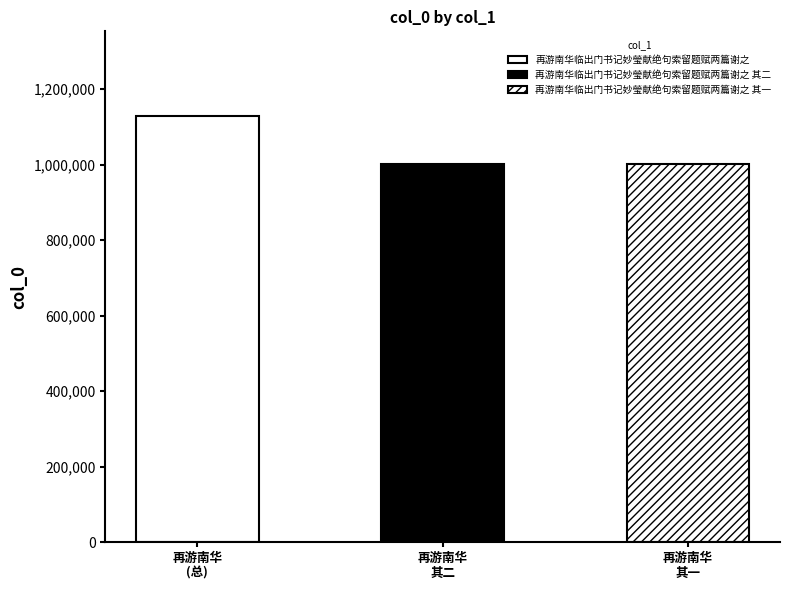

List the labels in order of value, smallest first.

再游南华临出门书记妙瑩献绝句索留题赋两篇谢之 其二, 再游南华临出门书记妙瑩献绝句索留题赋两篇谢之 其一, 再游南华临出门书记妙瑩献绝句索留题赋两篇谢之